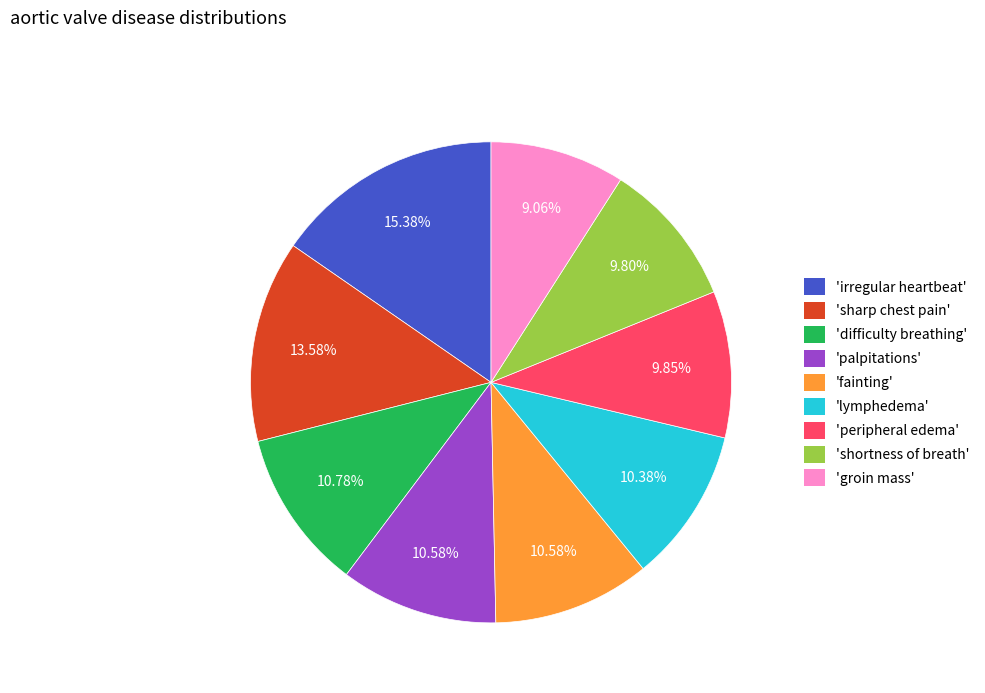

Combined, do 'groin mass' and 'peripheral edema' account for over 50%?

No